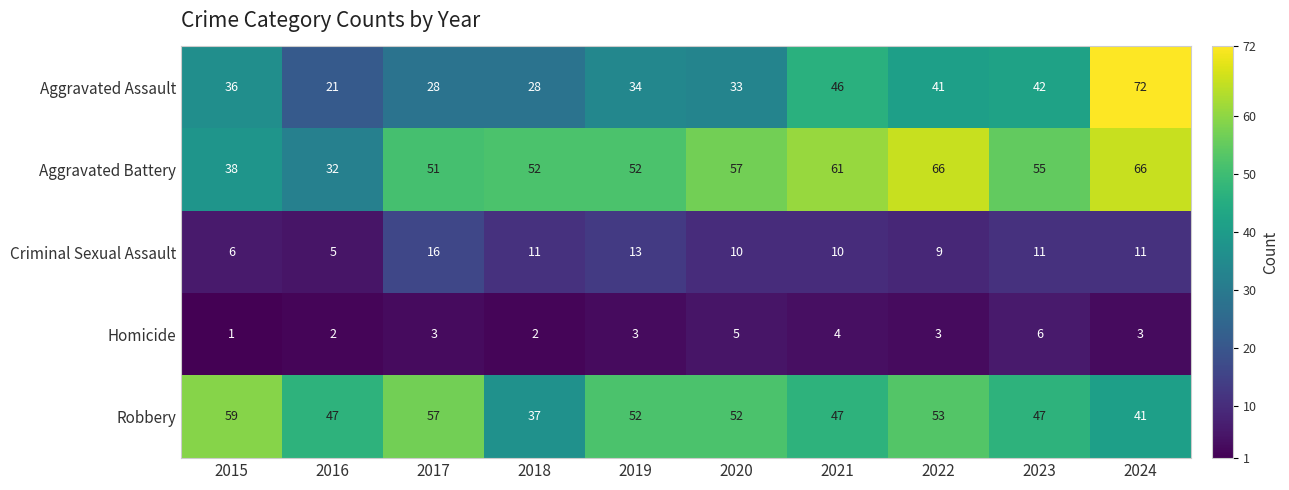

Which label corresponds to the largest value in the chart?

2024